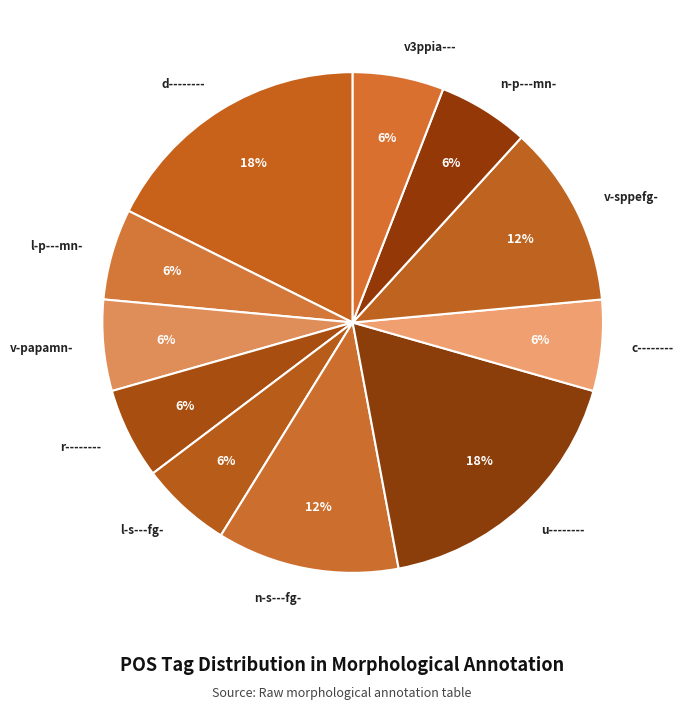

True or false: c-------- accounts for 6% of the total.

True